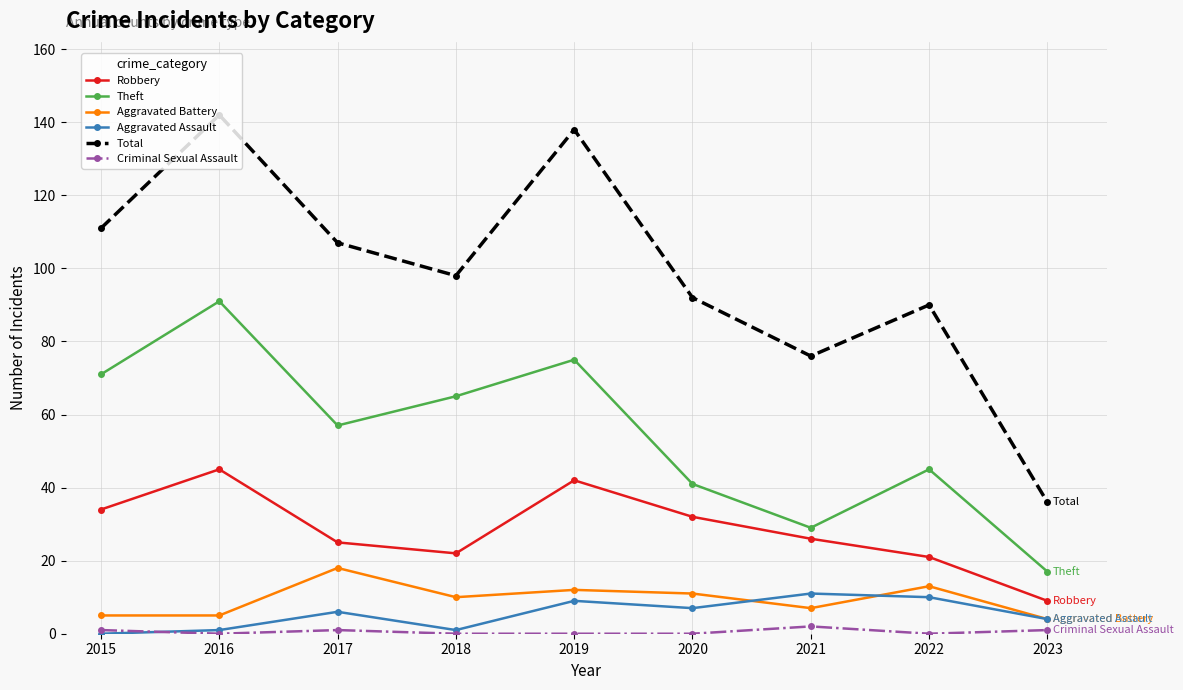

True or false: Aggravated Assault and Total cross at least once.

False